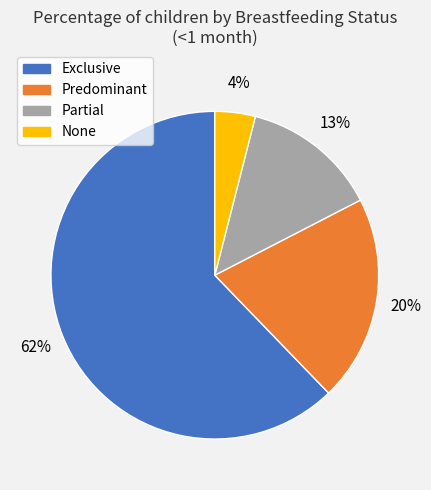

Is there a majority slice in this chart?

Yes